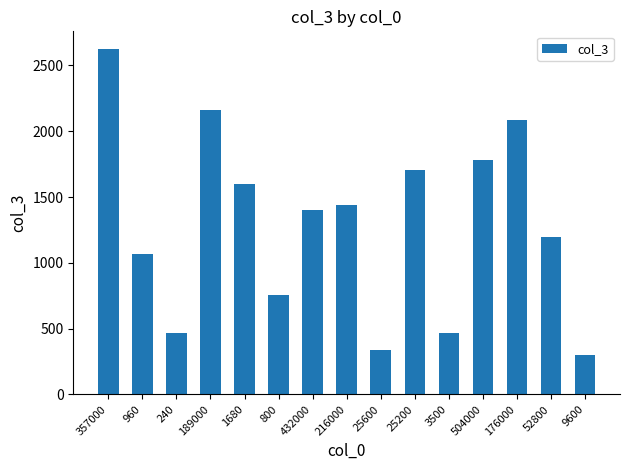

How many data points are less than 1399?

7